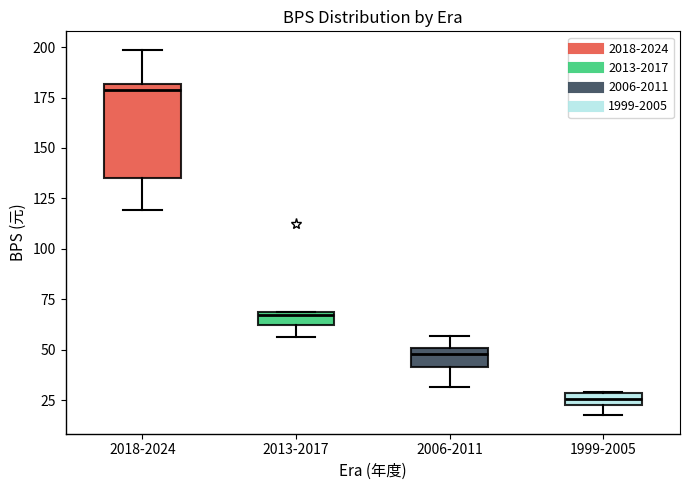

Where does the lower whisker of the box for 1999-2005 end on the y-axis? The values are not printed on the chart, so give them approximately, as read against the axis.

15